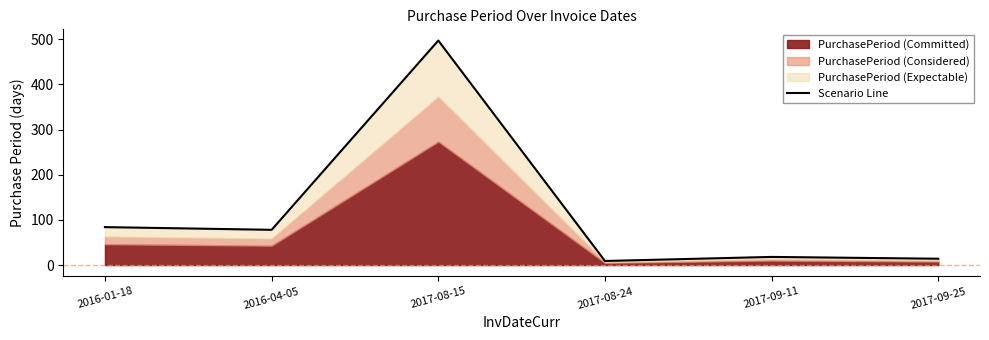

Which has a higher value, 2016-04-05 or 2017-08-15?

2017-08-15